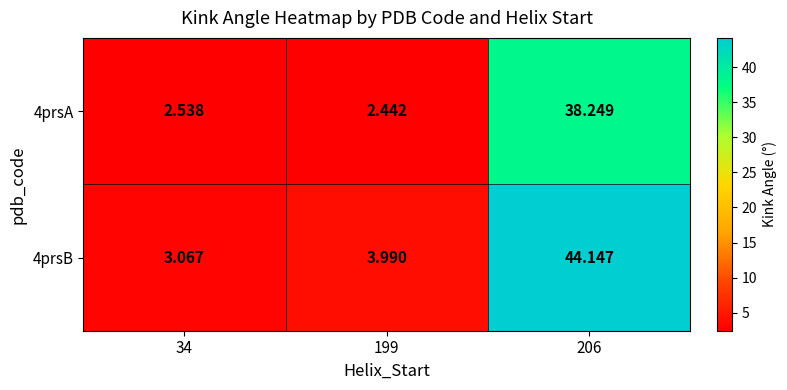

Is the value of 4prsB at 199 greater than the value of 4prsA at 199?

Yes